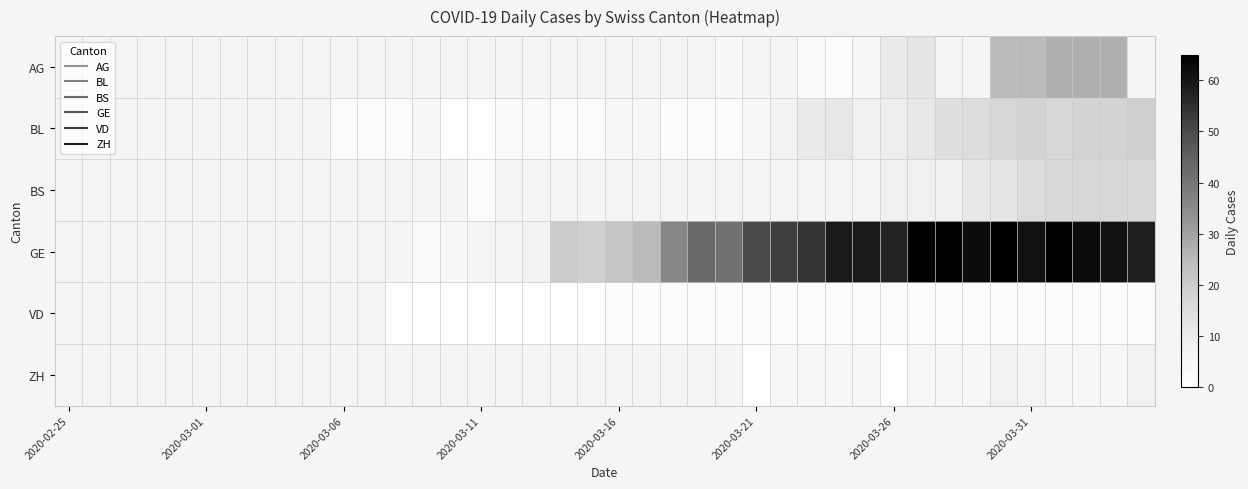

What is the difference between the second highest and second lowest values in the AG series?

23.0